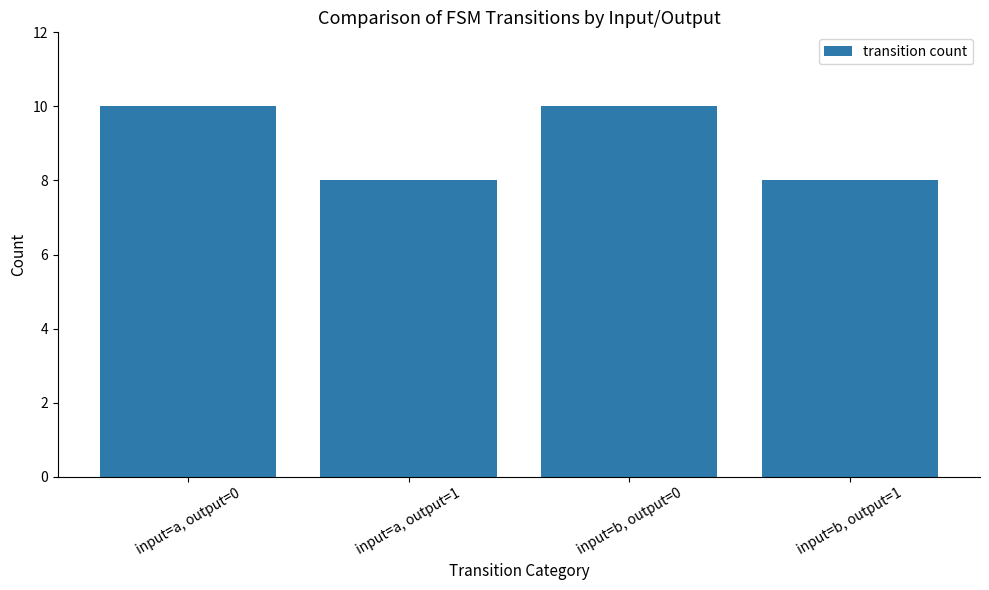

What is the greatest value displayed?

10